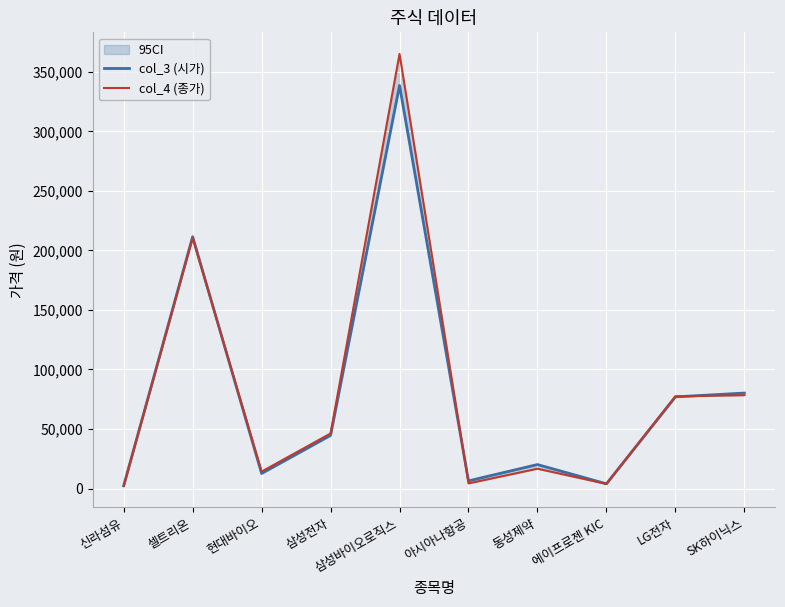

What is the label of the 7th point from the left?

동성제약